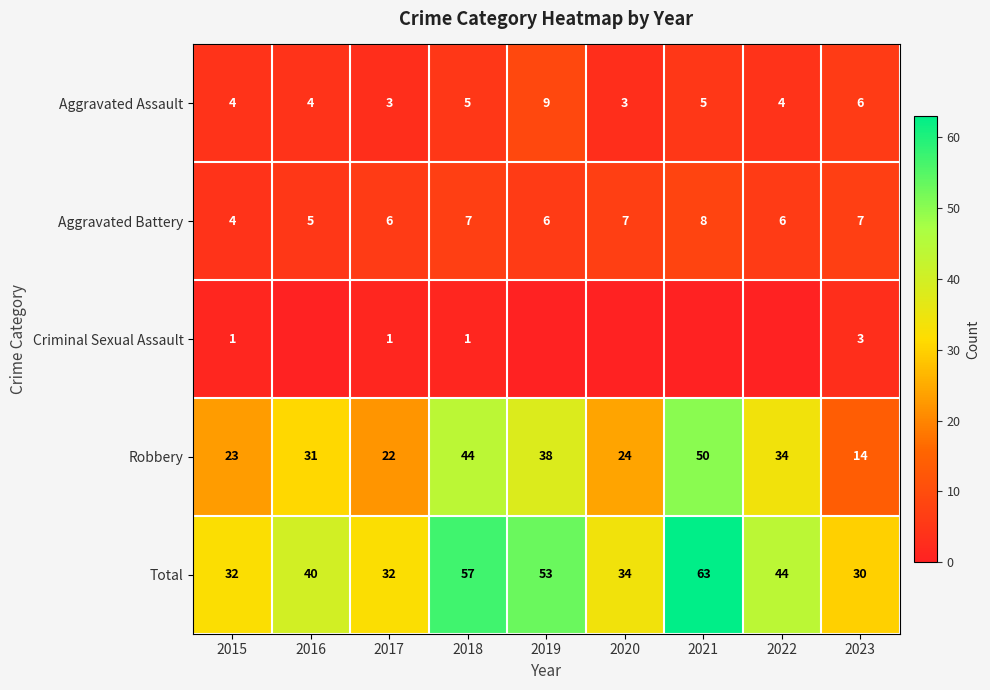

What is the total value across all series at 2016?

80